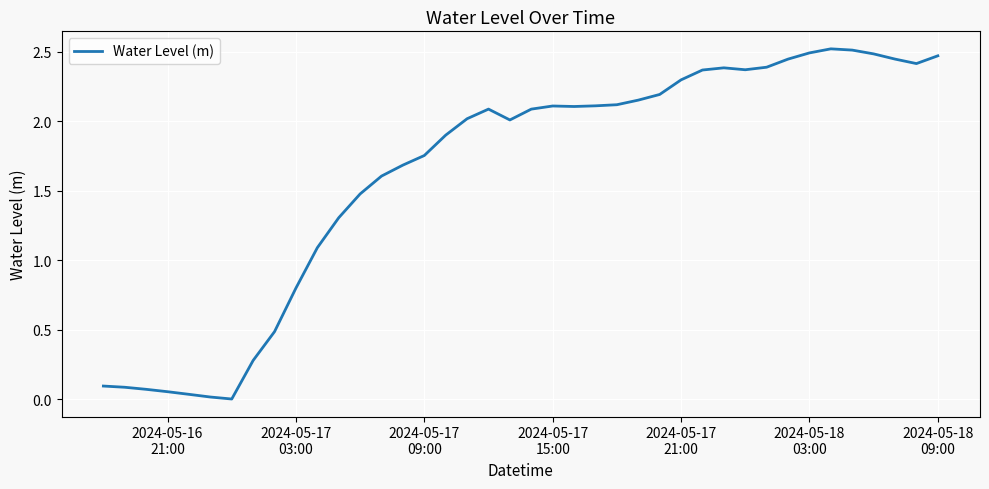

Is this an area chart (filled region under the line)?

No